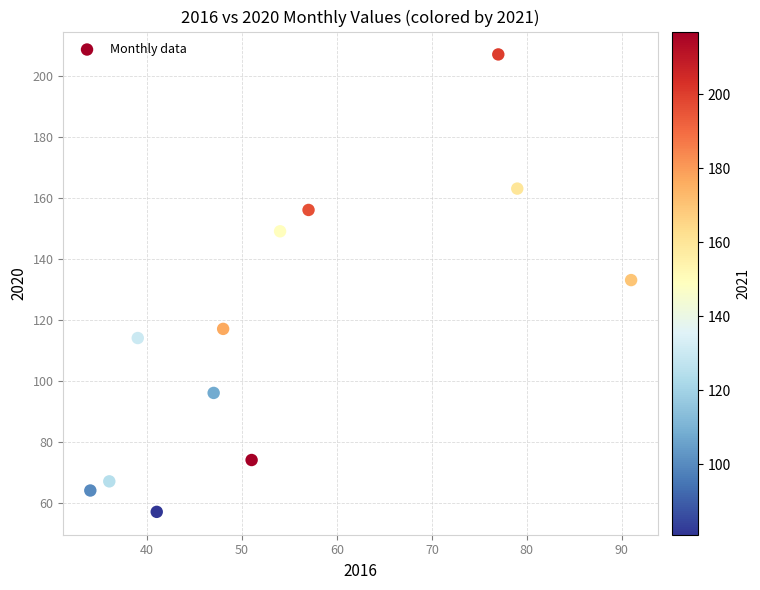

What is the average Y value?

116